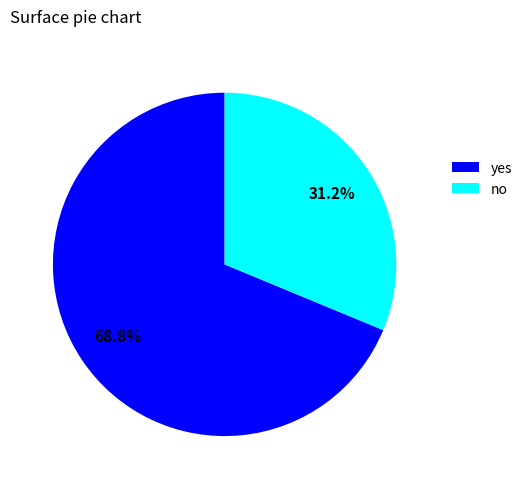

What percentage do no and yes together represent?

100.0%